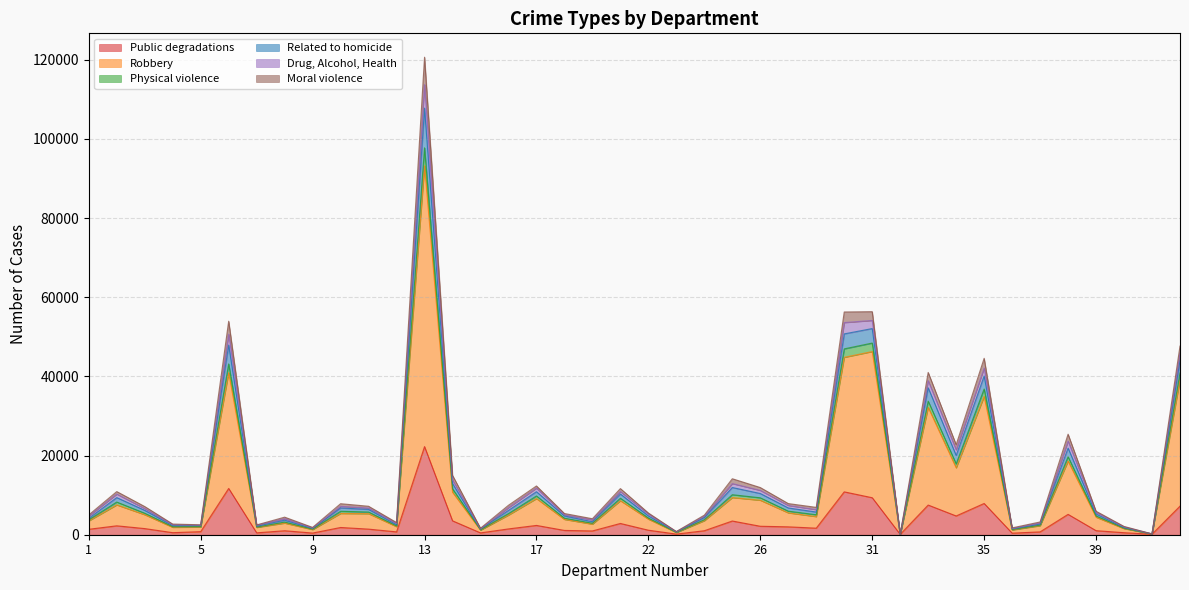

What are all the series names shown in the legend?

Public degradations, Robbery, Physical violence, Related to homicide, Drug, Alcohol, Health, Moral violence